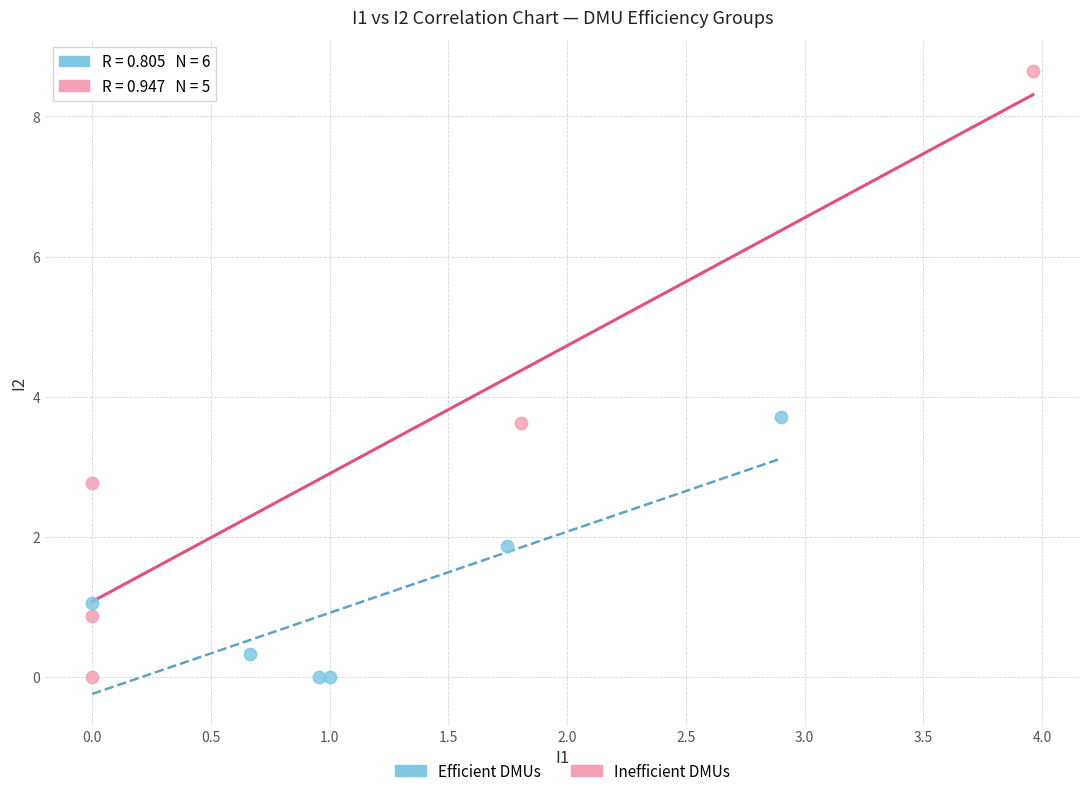

Which series has the widest spread of Y values?

Inefficient DMUs